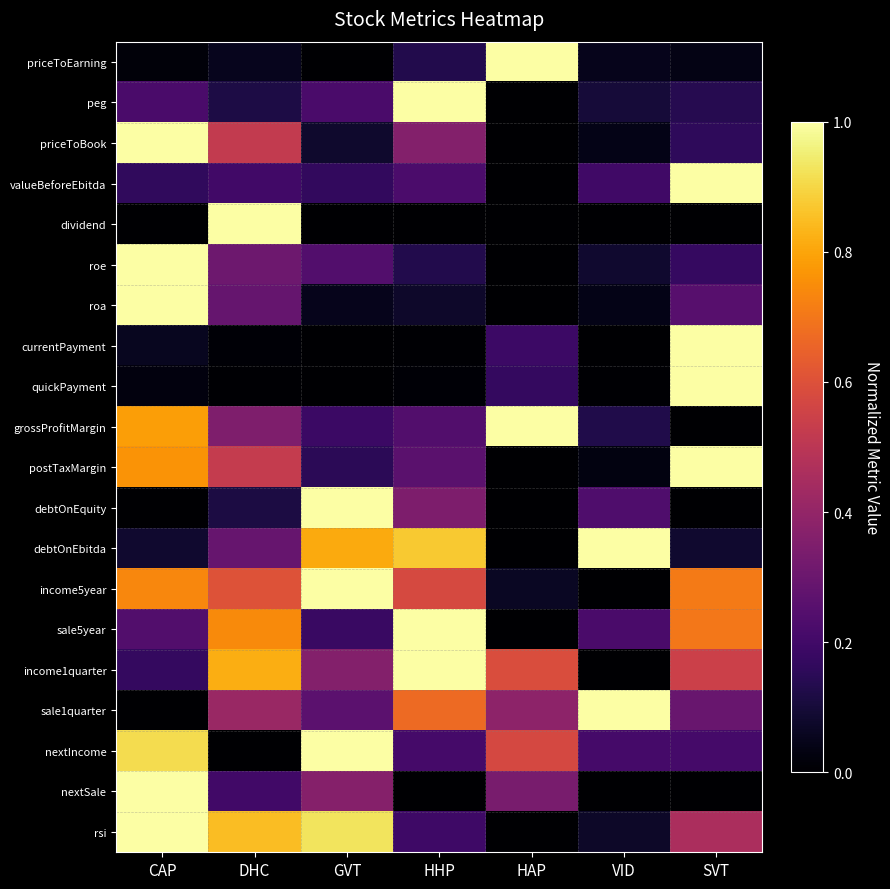

At how many categories does at least one series exceed 0?

7